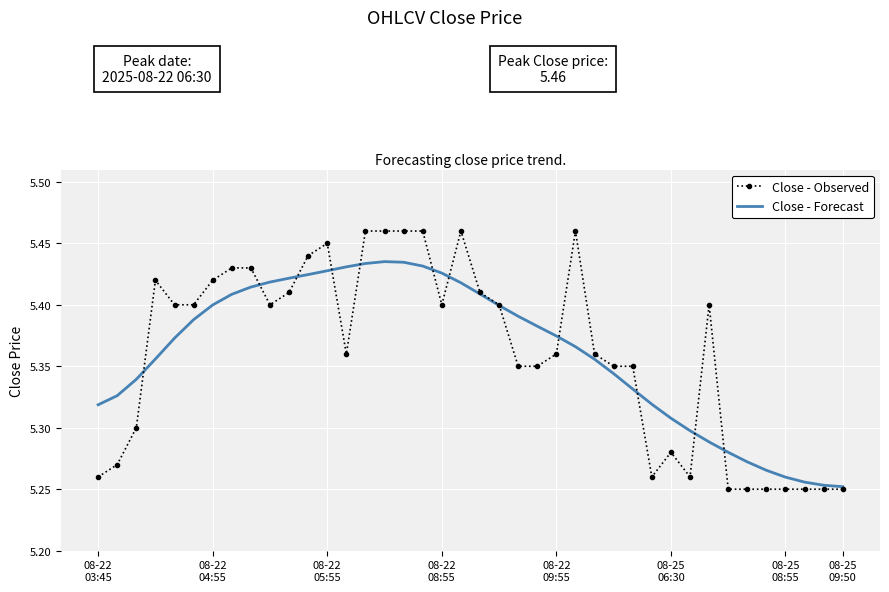

Which series has the widest spread of values?

Close - Observed